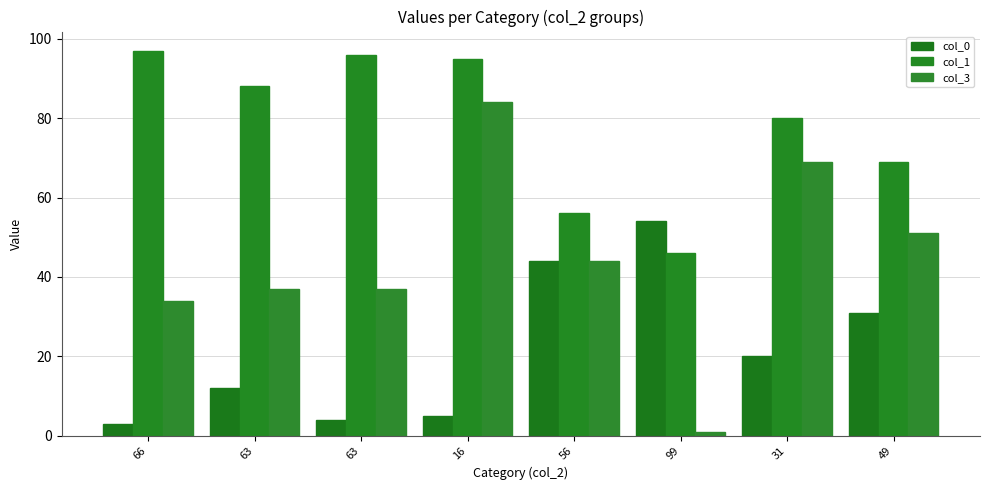

Where does the col_1 series first go above 88?

66